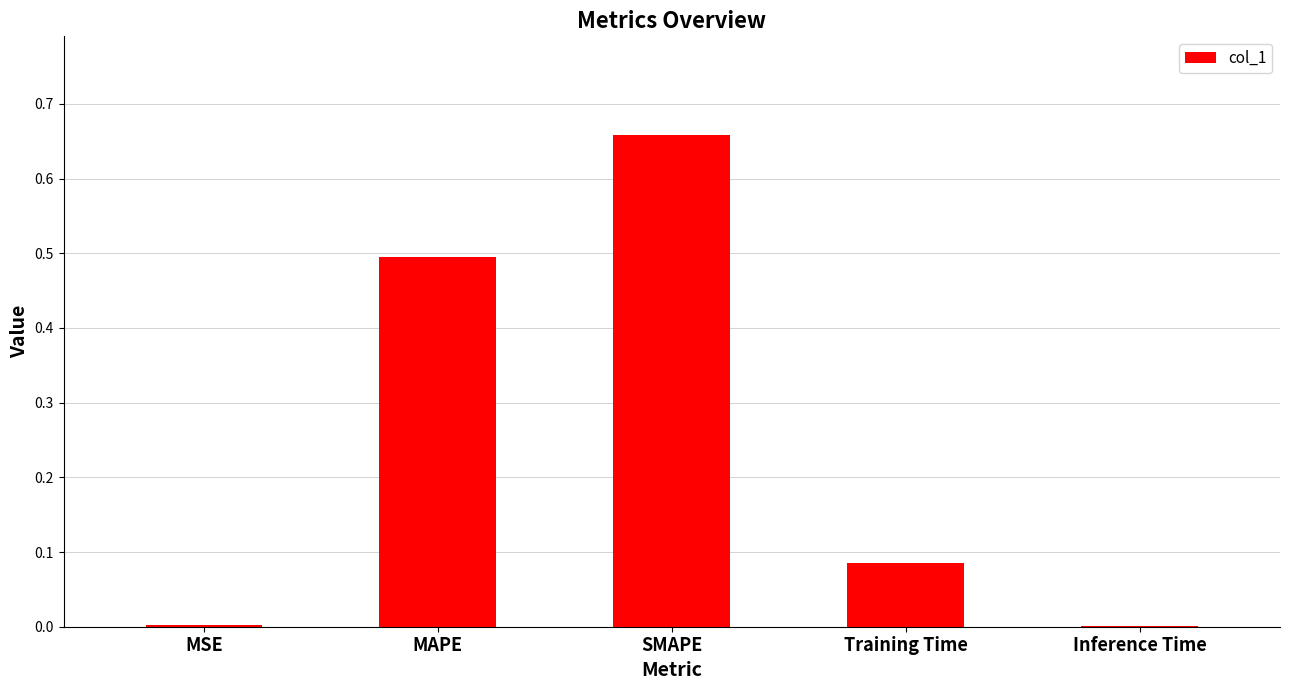

At which category does the chart reach its peak across all series?

SMAPE